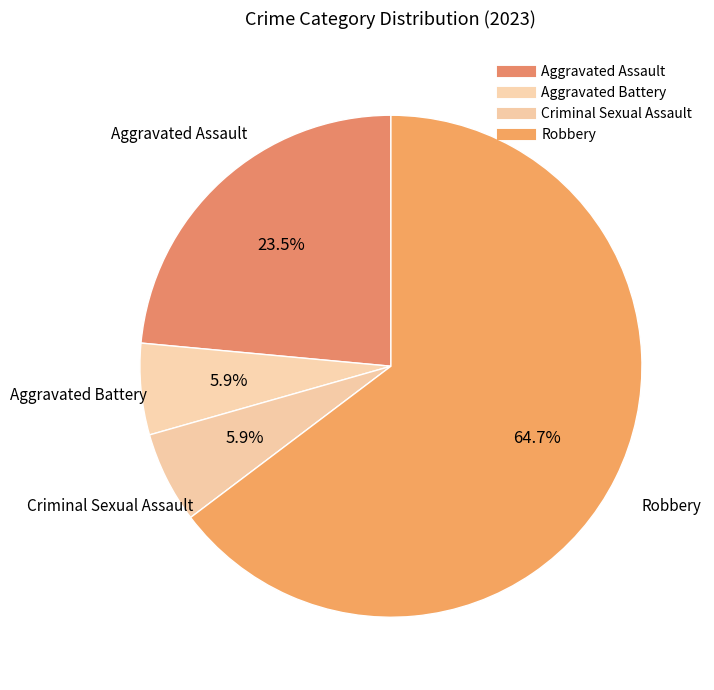

How many segments does this pie chart have?

4